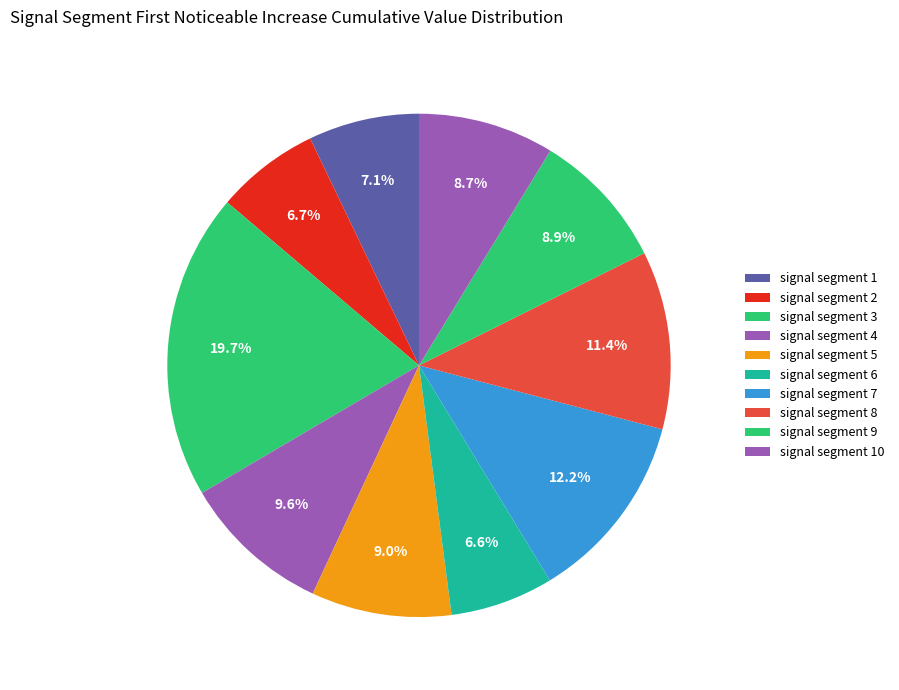

Is it true that signal segment 5 is 17% of the pie?

False